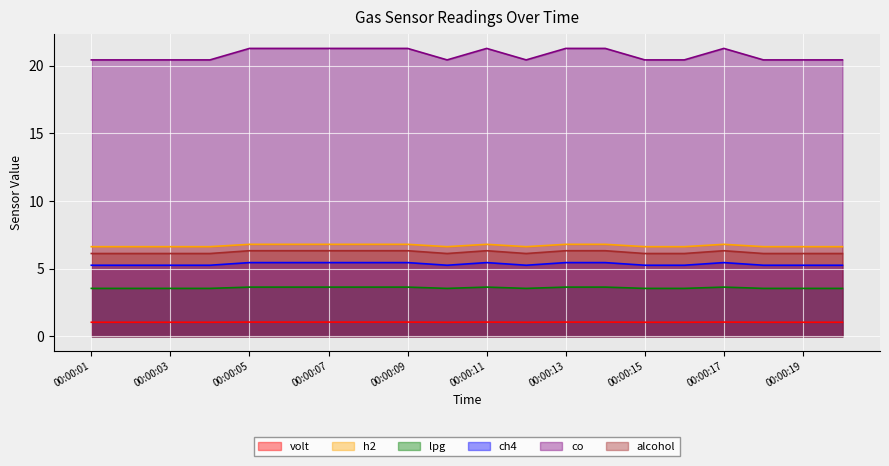

What is the sum of the h2 values at 00:00:09 and 00:00:12?

12.4